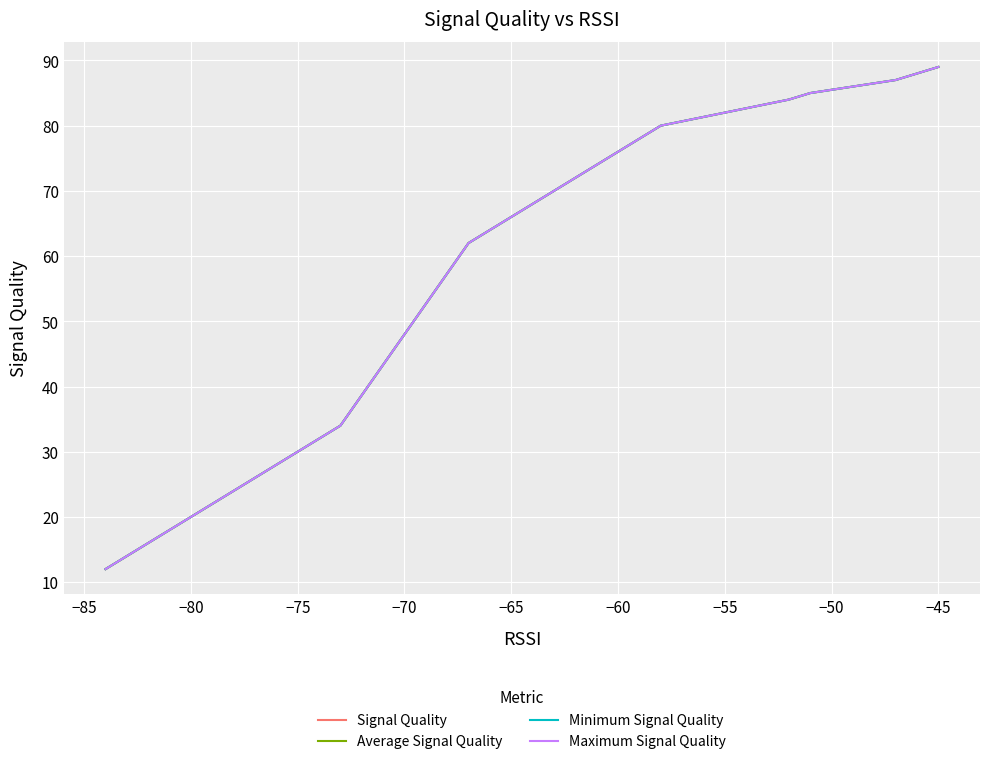

True or false: Minimum Signal Quality and Average Signal Quality intersect in this chart.

False